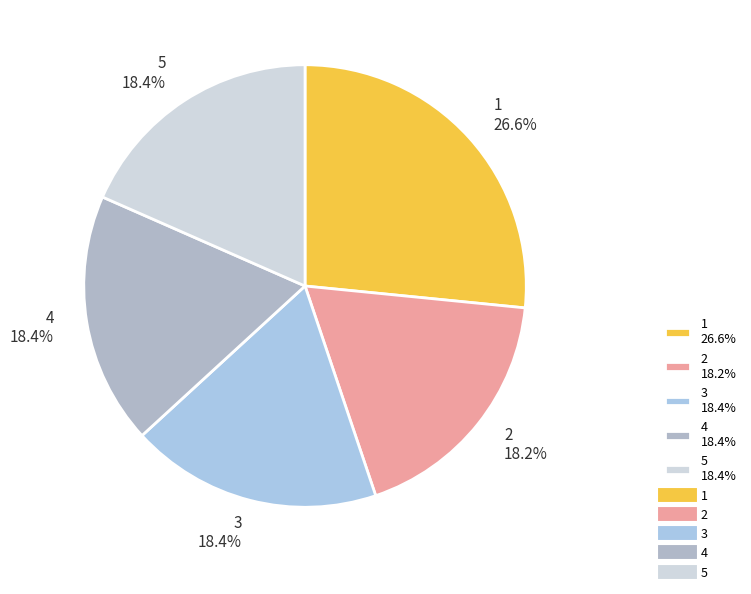

What is the ratio of the value at 5 to the value at 3?

1.0